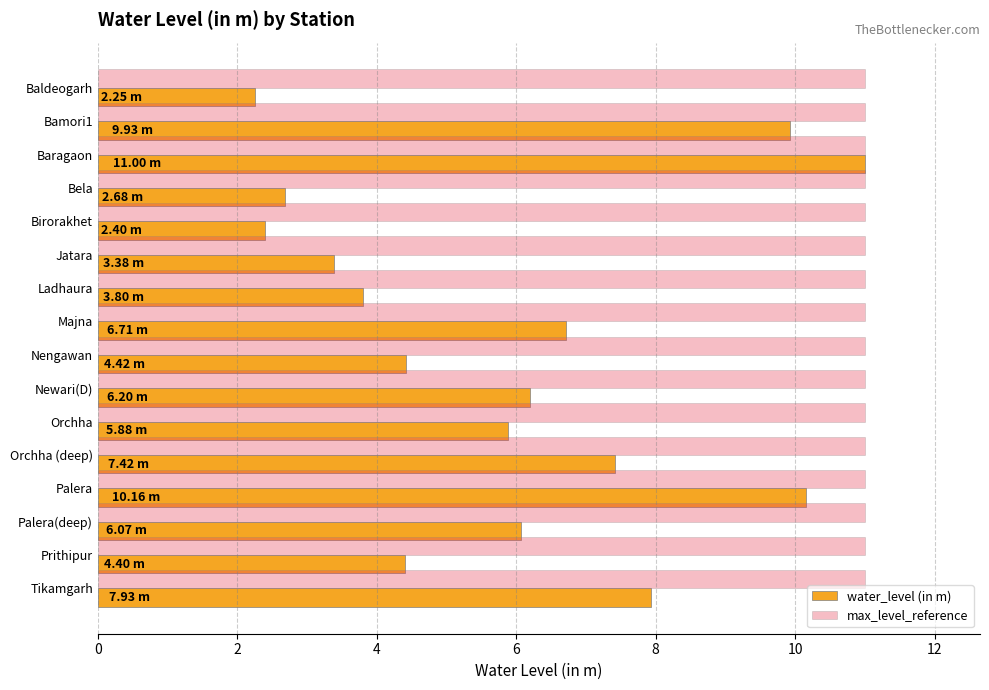

Which series has the largest range (max minus min)?

water_level (in m)